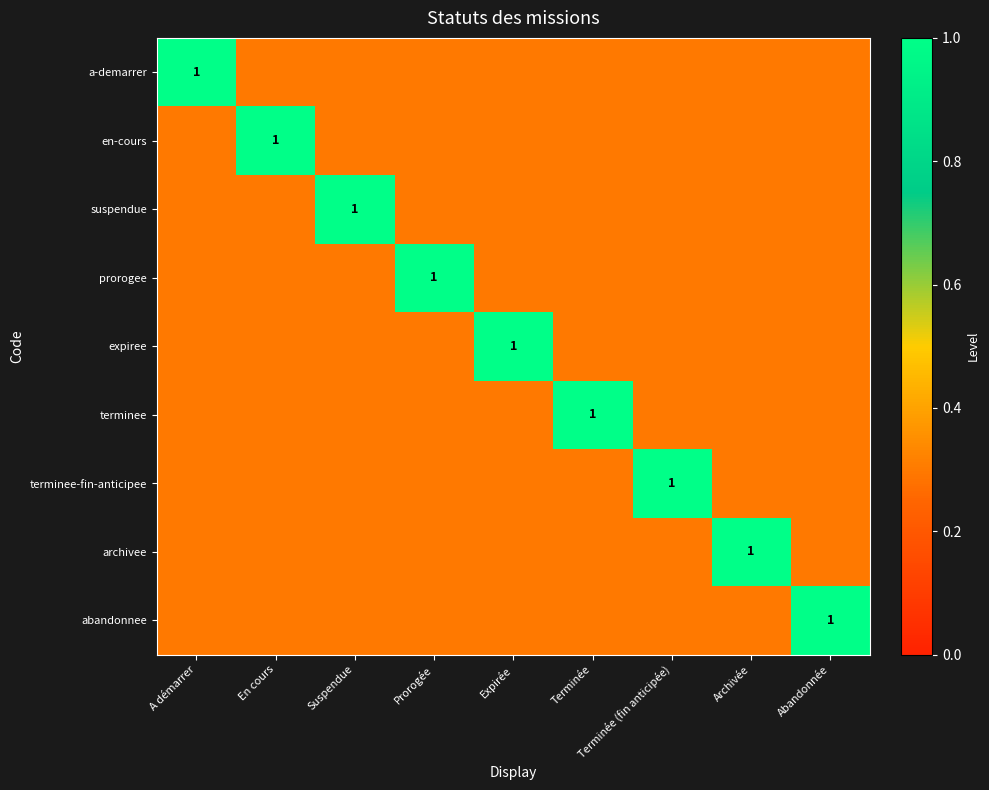

At which category is the sum across all series the highest?

A démarrer